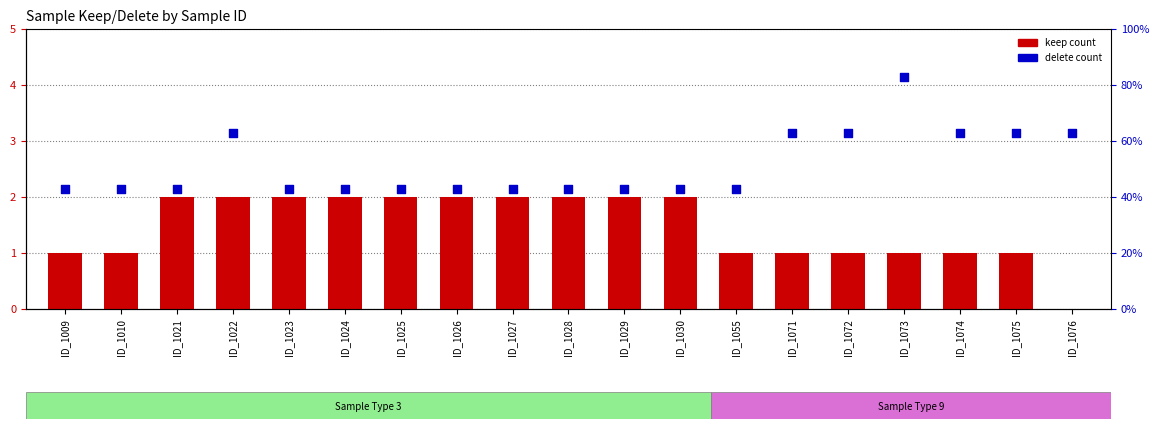

At how many categories does at least one series exceed 3?

7